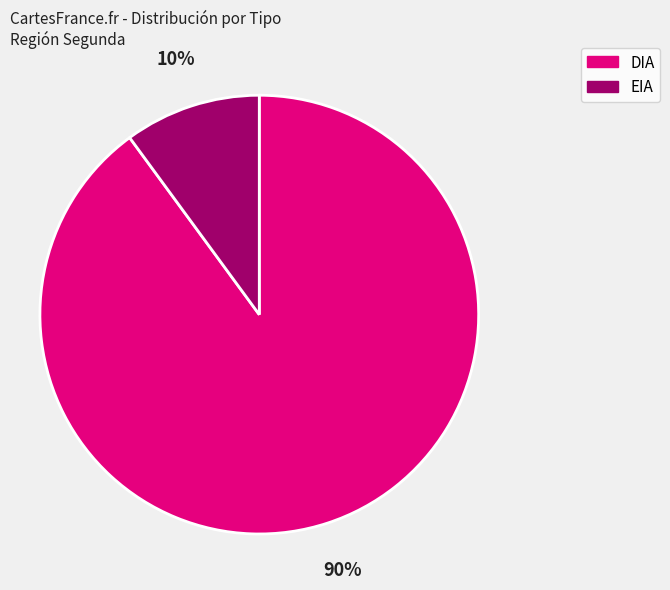

Which has a higher value, DIA or EIA?

DIA